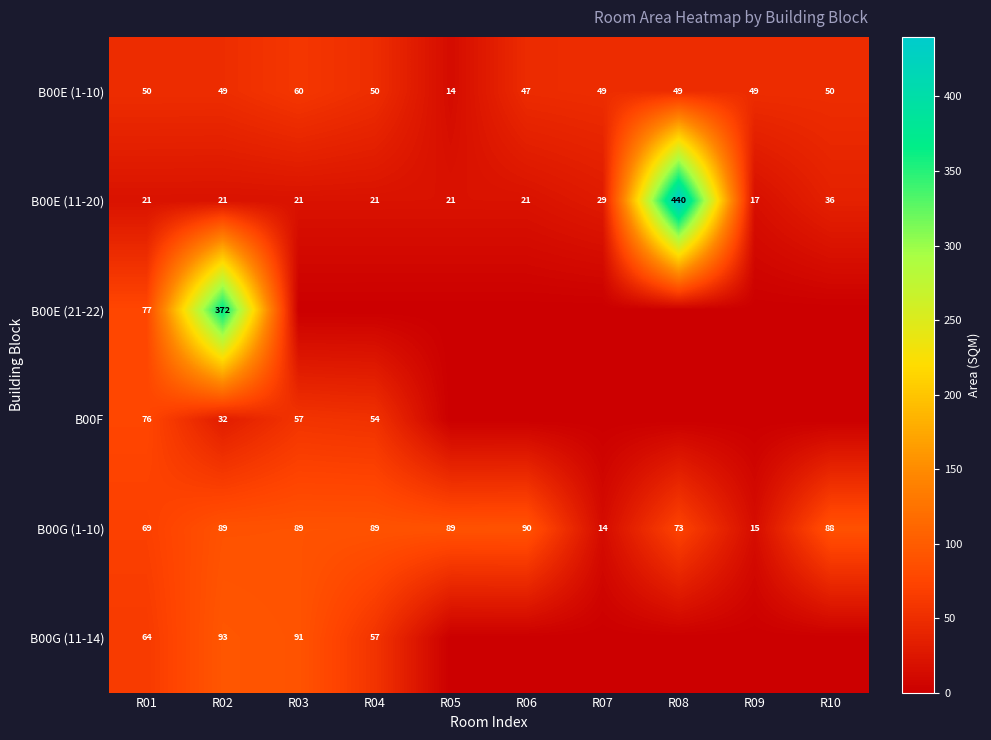

What is the difference between the highest and lowest values at R02?

351